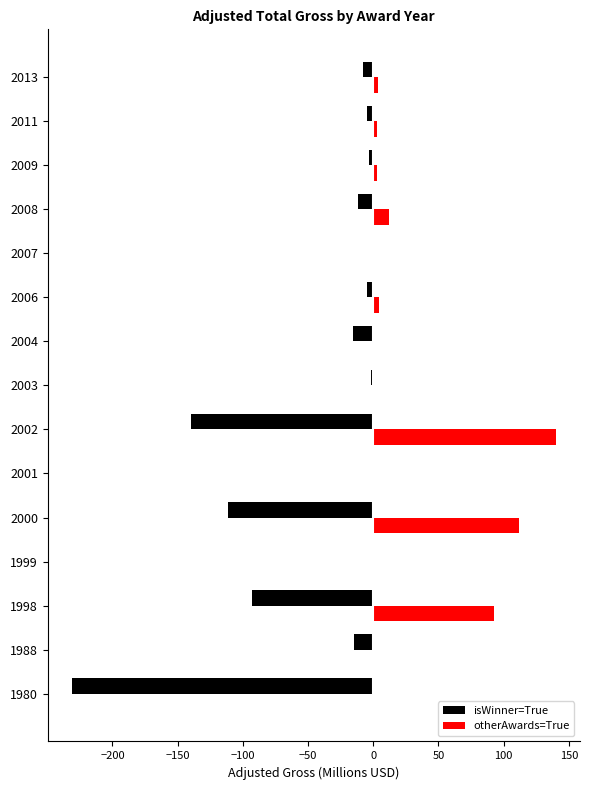

Which series has the largest total across all categories?

otherAwards=True